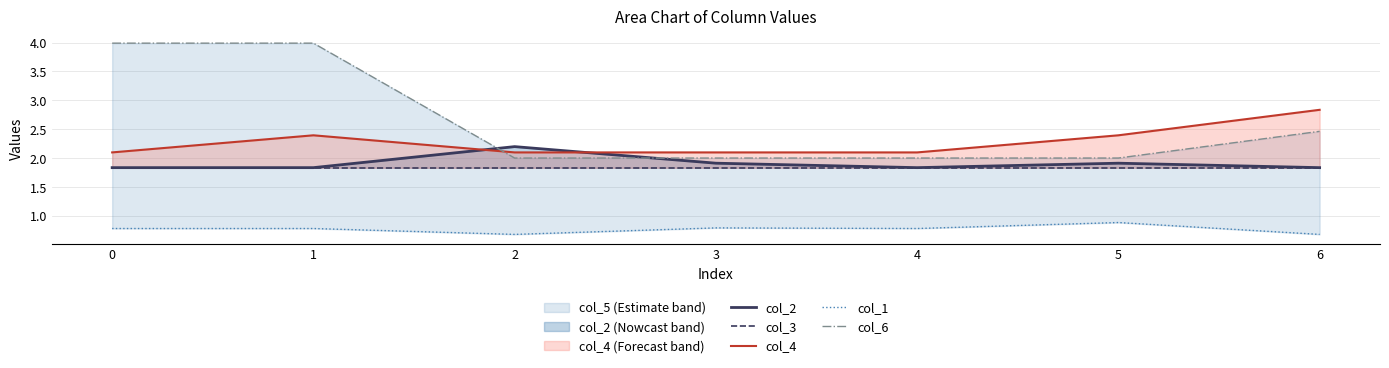

True or false: col_1 and col_4 cross at least once.

False